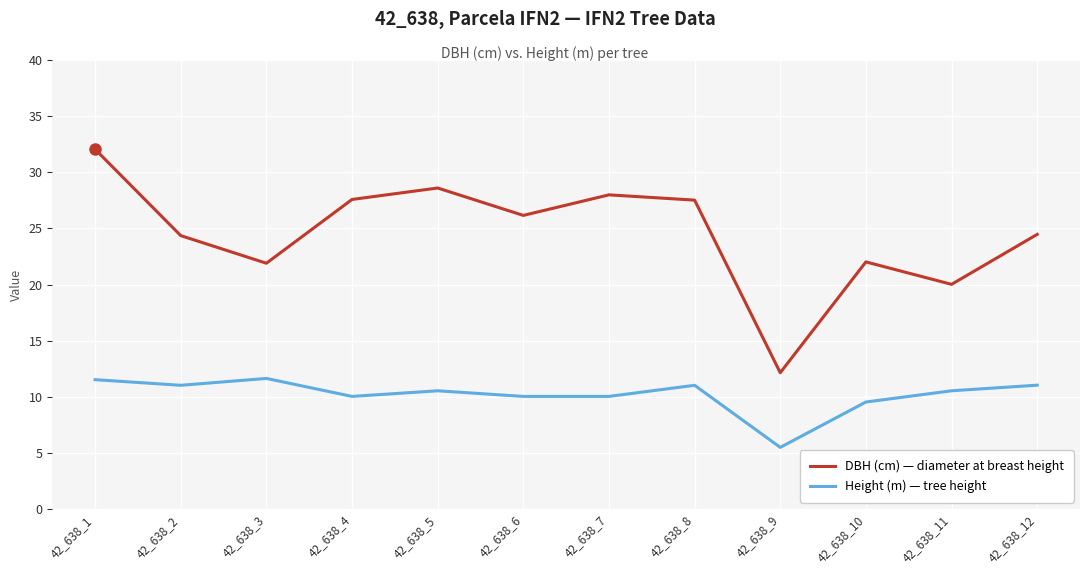

List the series in order of their peak value, highest first.

DBH (cm) — diameter at breast height, Height (m) — tree height